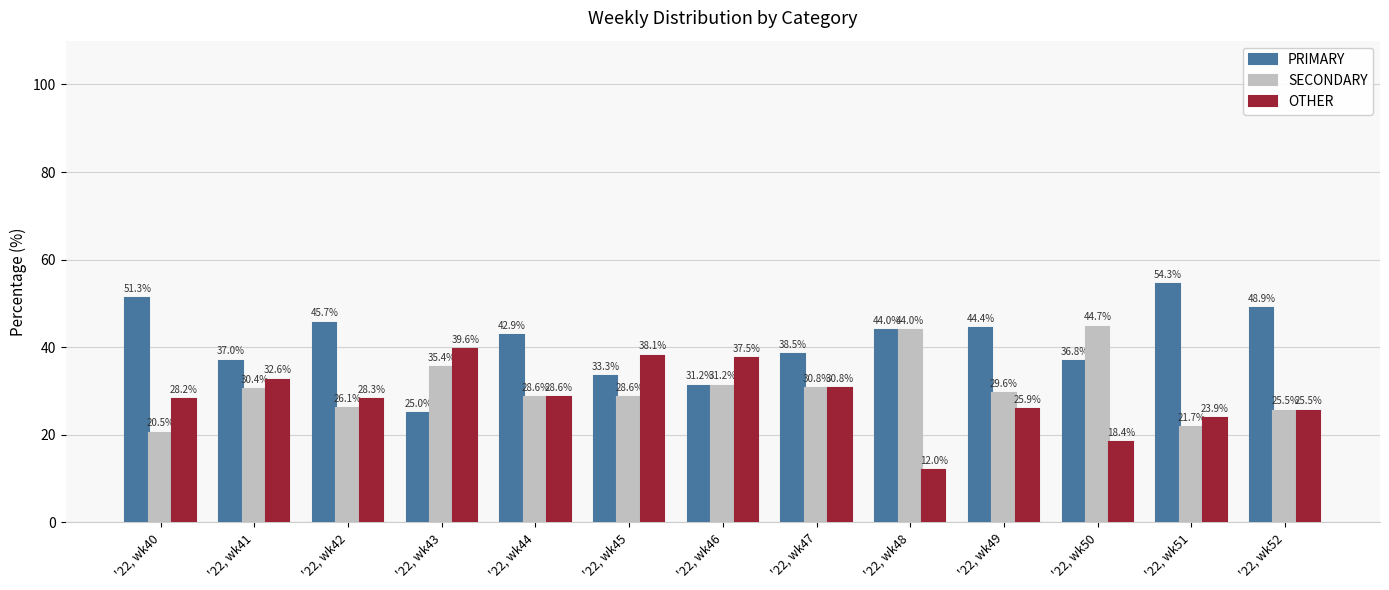

At which category does the chart reach its minimum across all series?

'22, wk48